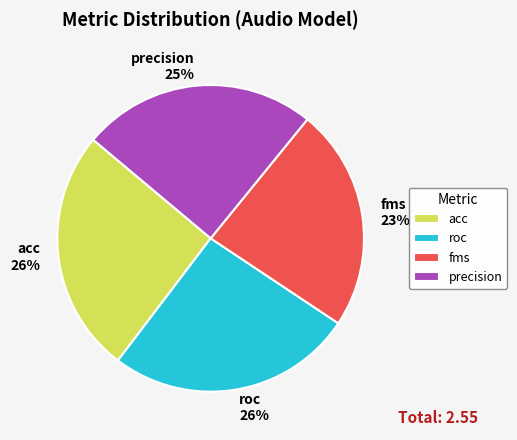

Is there any slice that represents more than half of the pie?

No